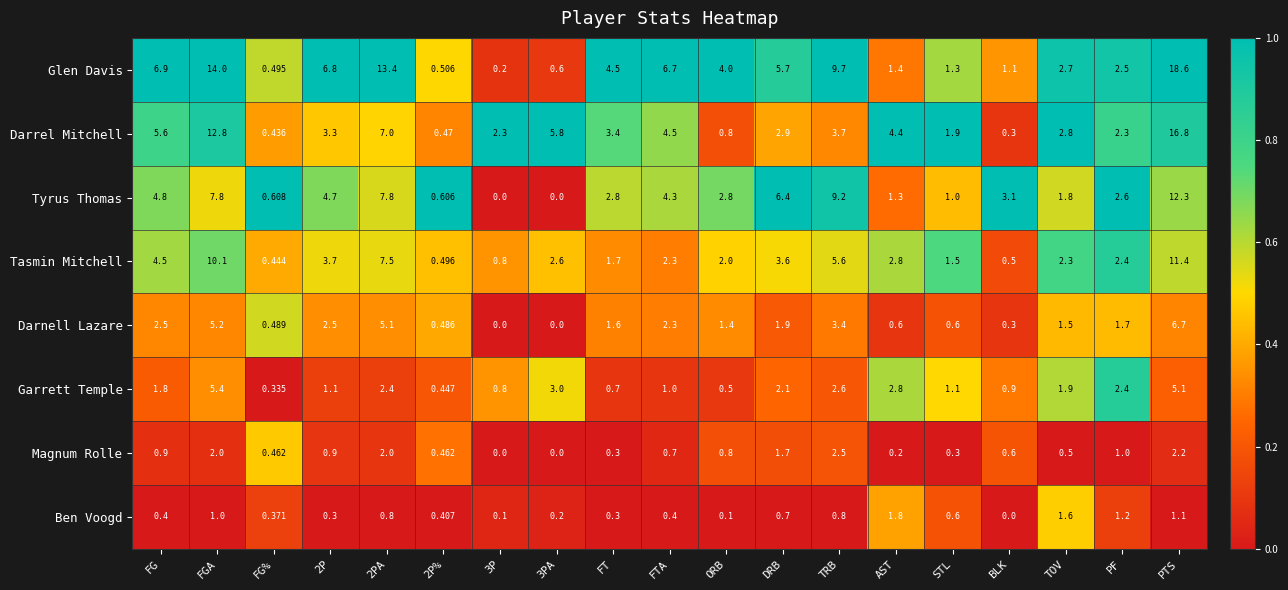

At which category is the sum across all series the highest?

PTS